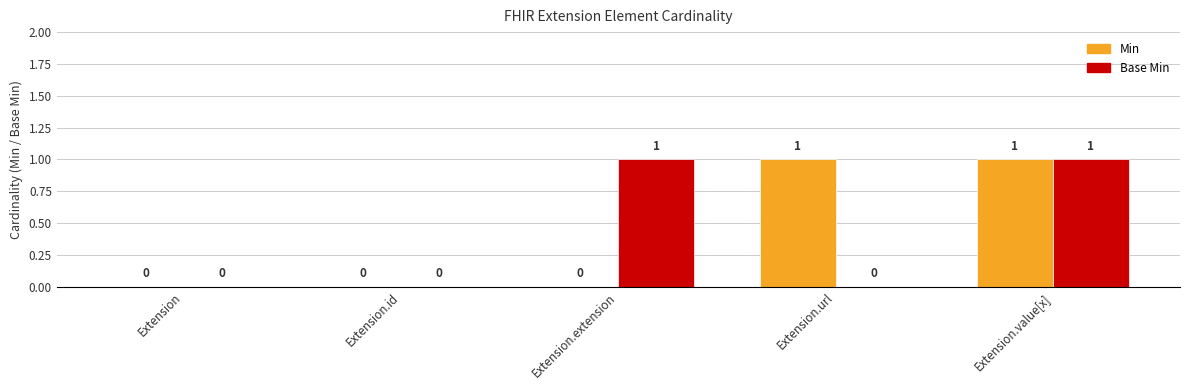

What position from the left is Extension.id?

2